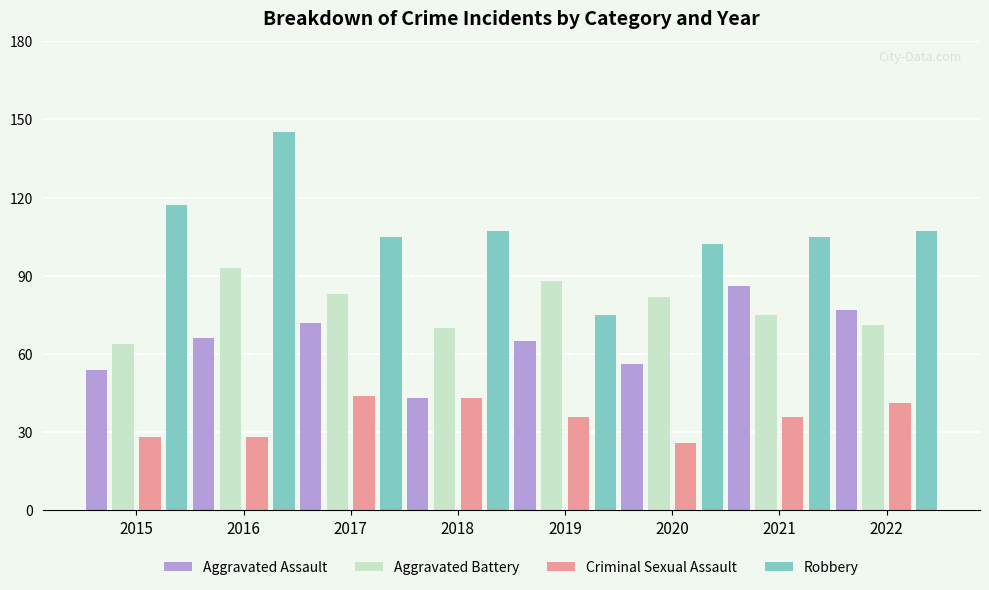

Is the value of Aggravated Assault at 2016 greater than the value of Robbery at 2022?

No